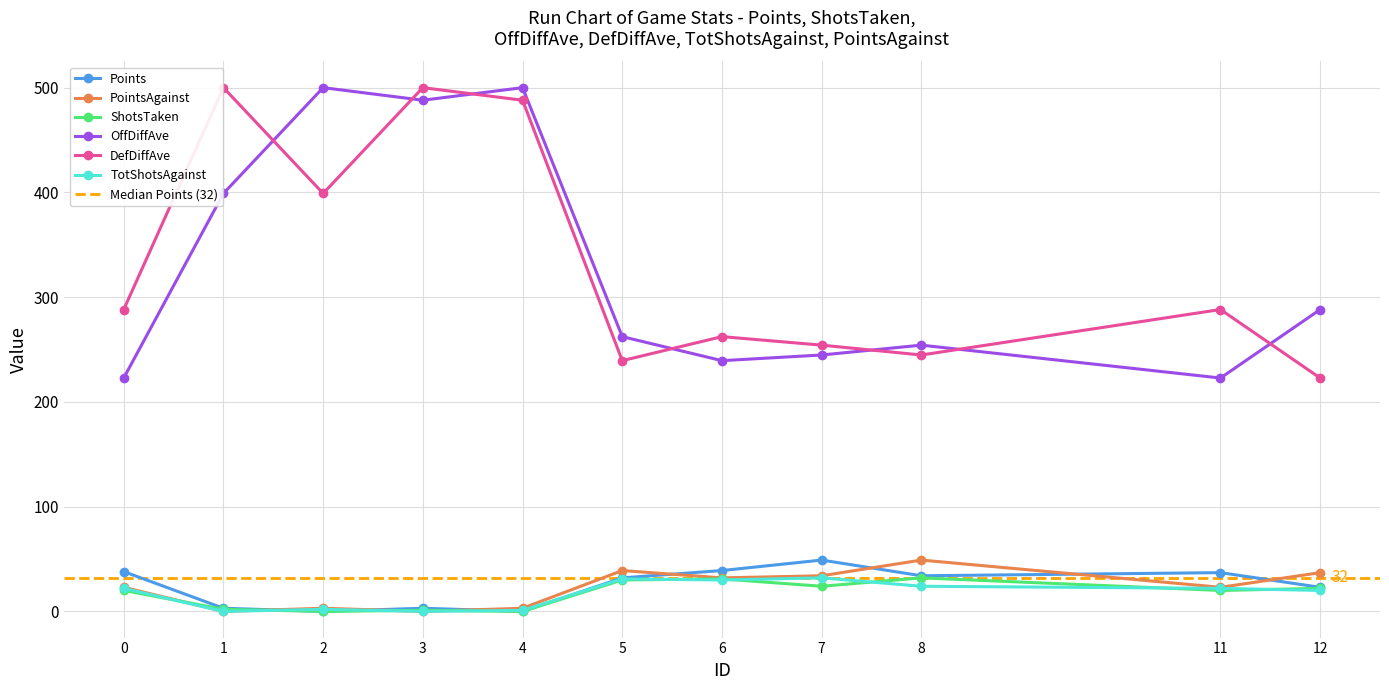

What is the value of the TotShotsAgainst point at the 7th from the left?

30.0